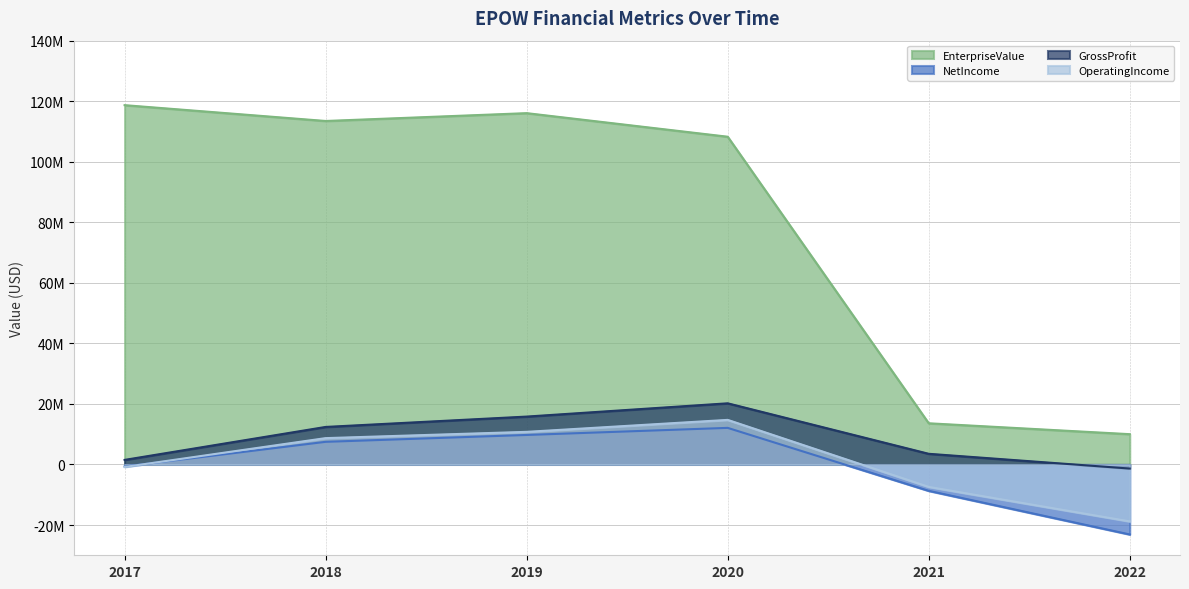

Which category has the lowest value in the GrossProfit series?

2022